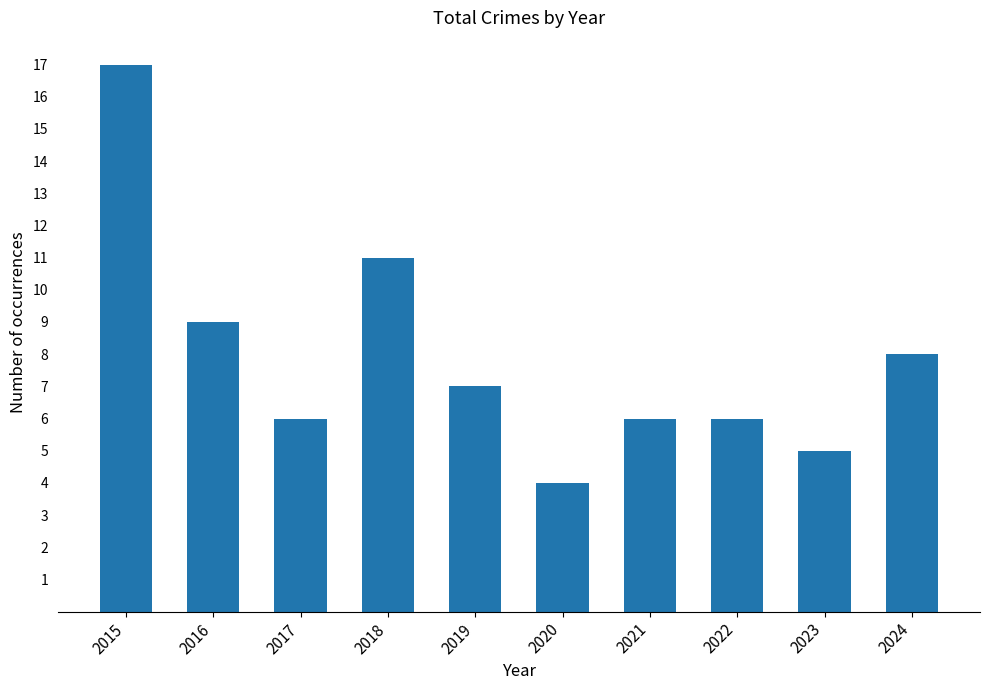

The chart shows a value of 6 at 2021. True or false?

True